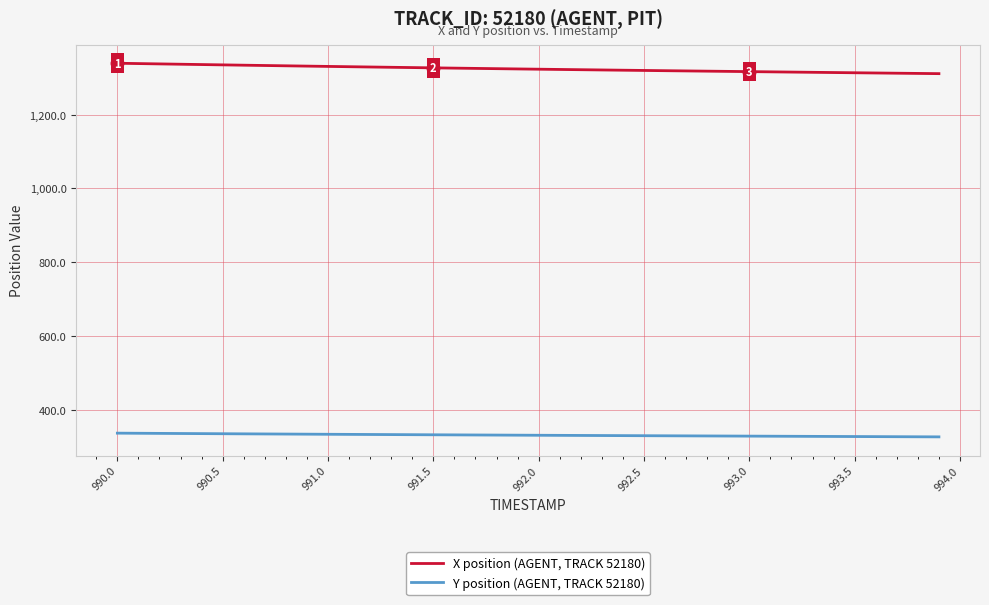

Rank the series by their average value, from lowest to highest.

Y position (AGENT, TRACK 52180), X position (AGENT, TRACK 52180)